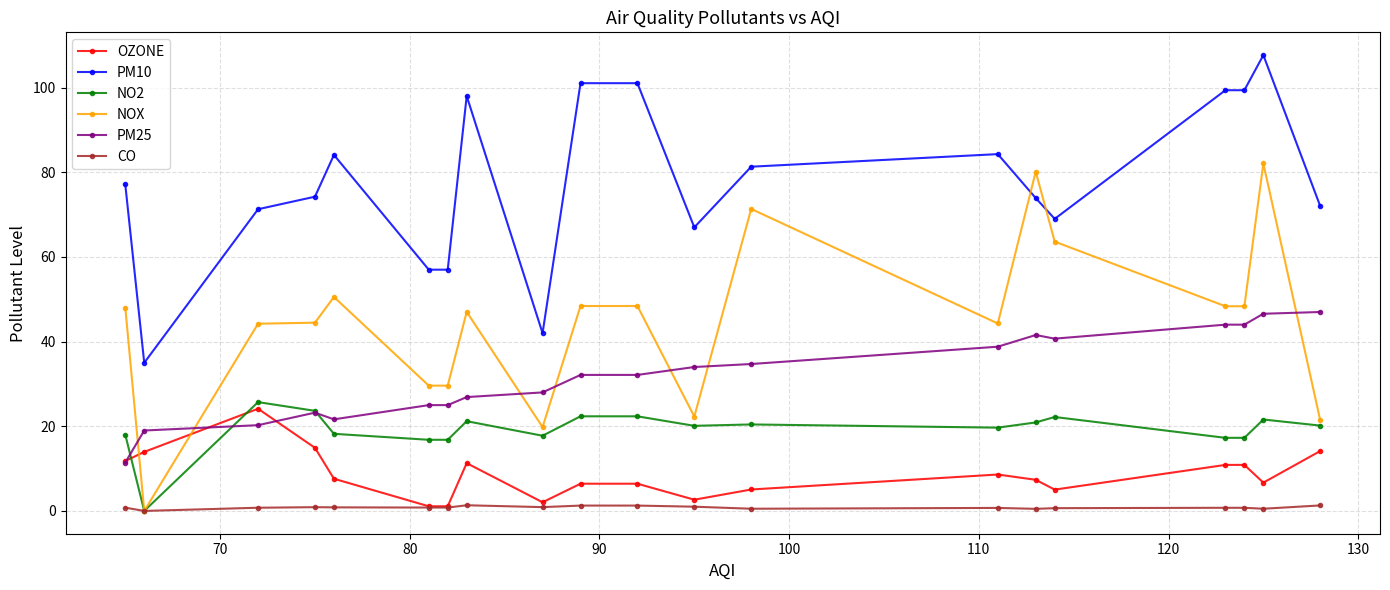

What is the value of the OZONE point at the 14th from the left?

8.6